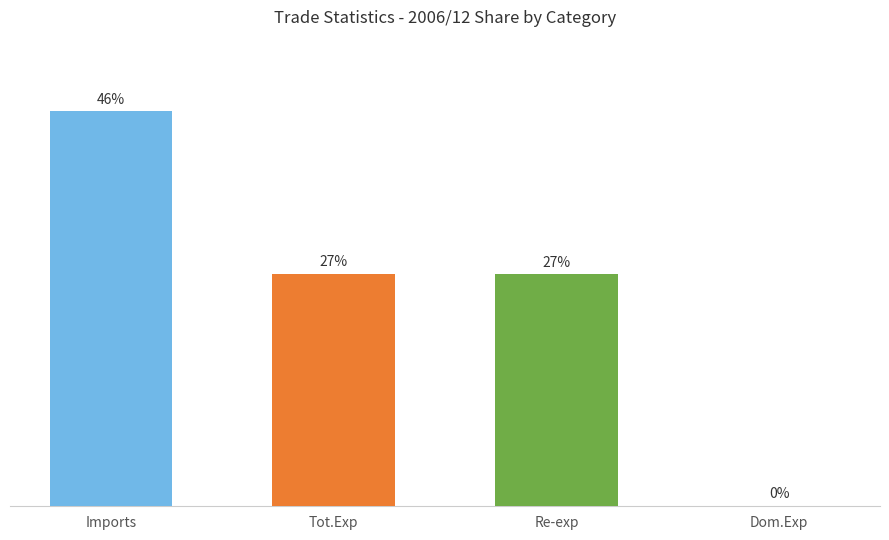

Reading left to right, extract all data points from this chart.

45.9	27.0	26.9	0.1